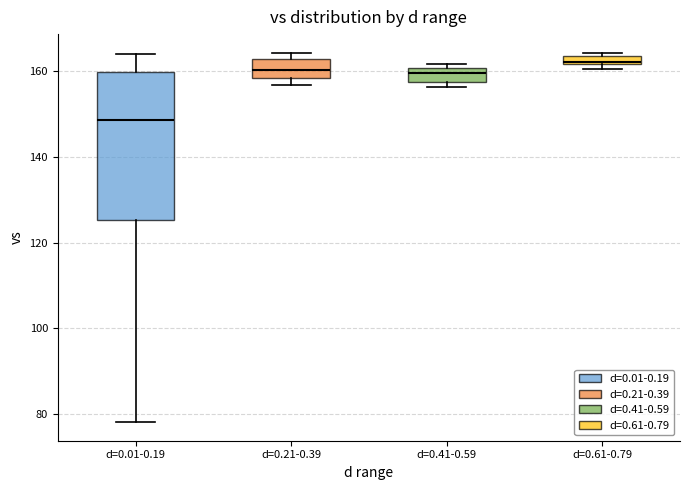

Comparing the boxes themselves (not the whiskers), which one is the tallest?

d=0.01-0.19